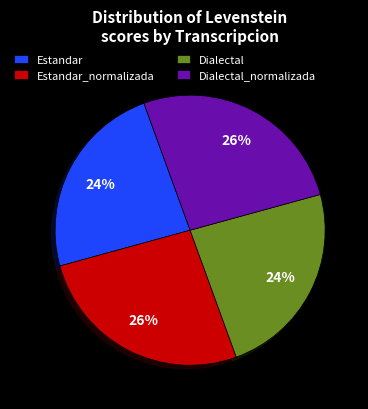

What is the ratio of the value at Dialectal_normalizada to the value at Dialectal?

1.1